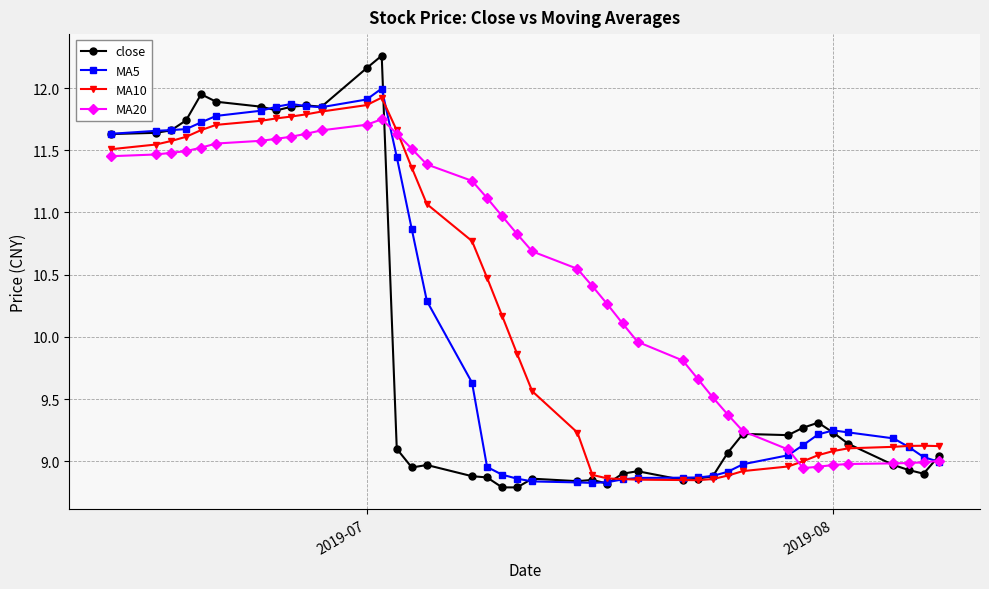

Count the number of data series in this chart.

4